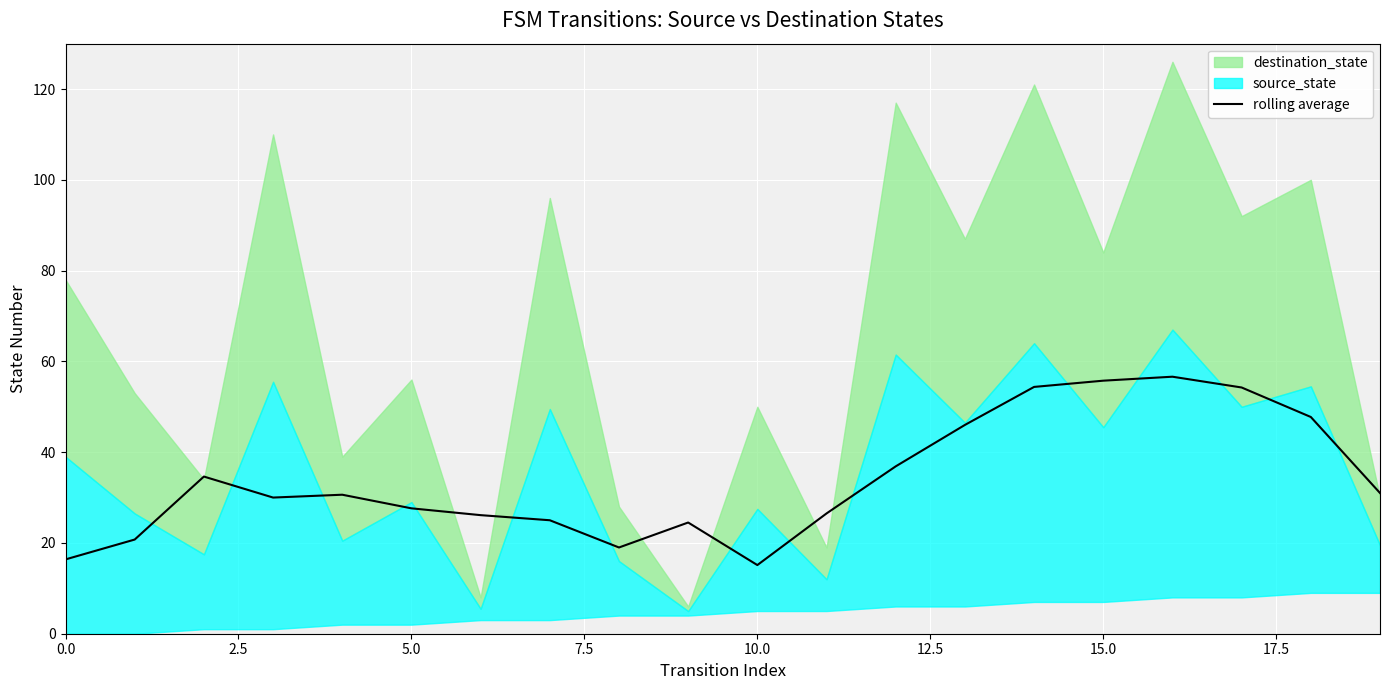

What is the sum of all values?

678.9